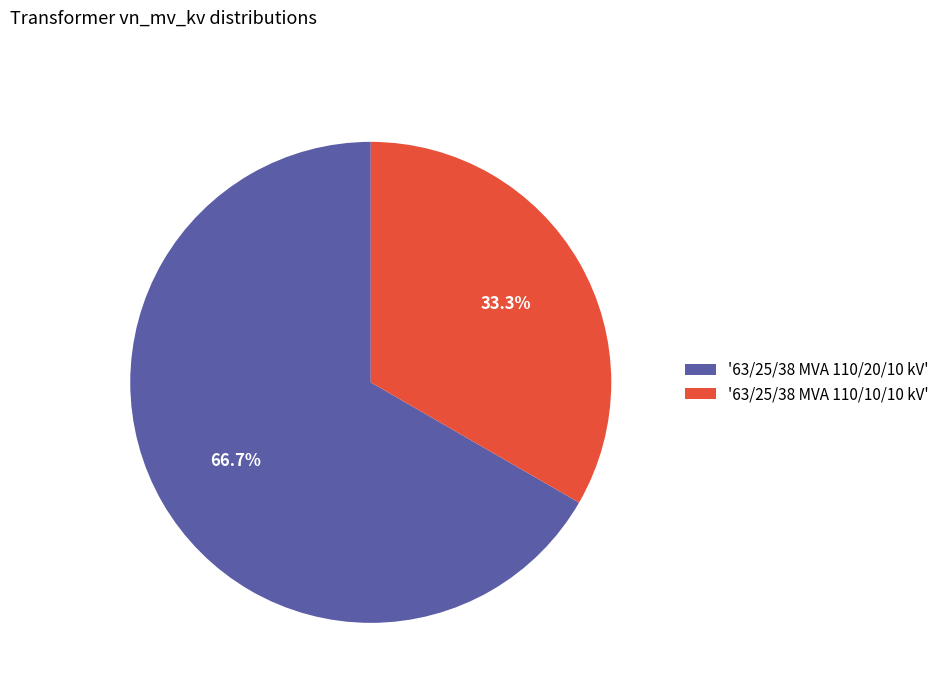

Combined, do '63/25/38 MVA 110/20/10 kV' and '63/25/38 MVA 110/10/10 kV' account for over 50%?

Yes